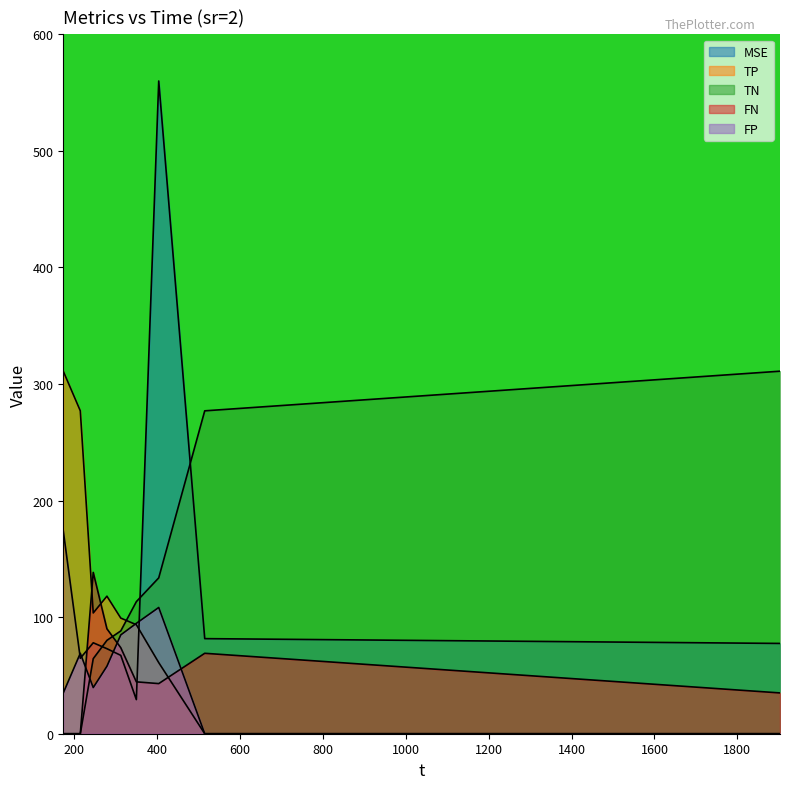

At how many categories does at least one series exceed 241?

5